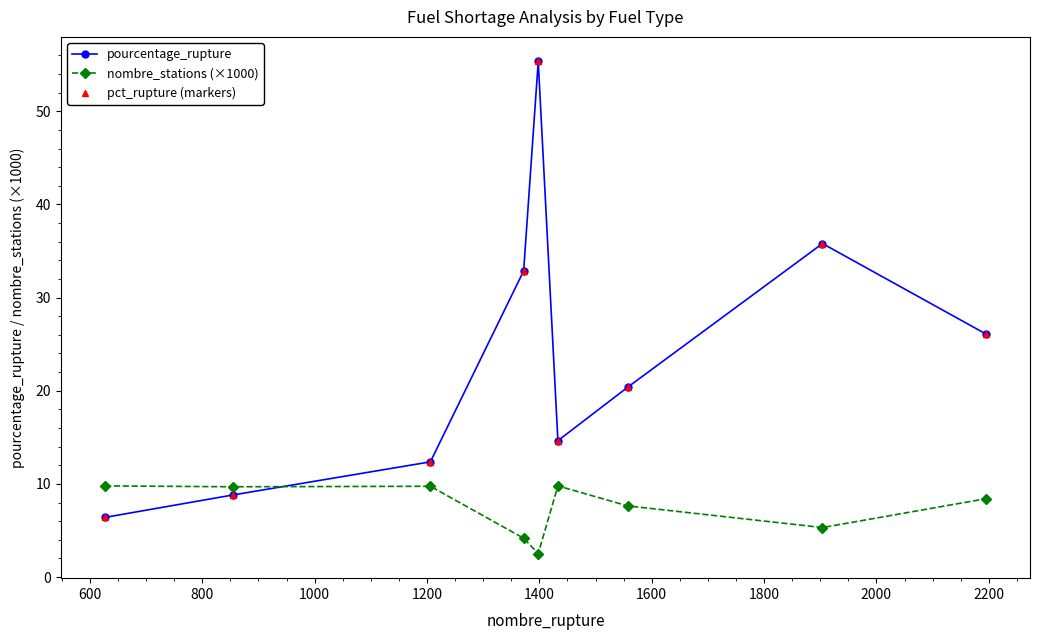

Which series has the largest range (max minus min)?

pourcentage_rupture